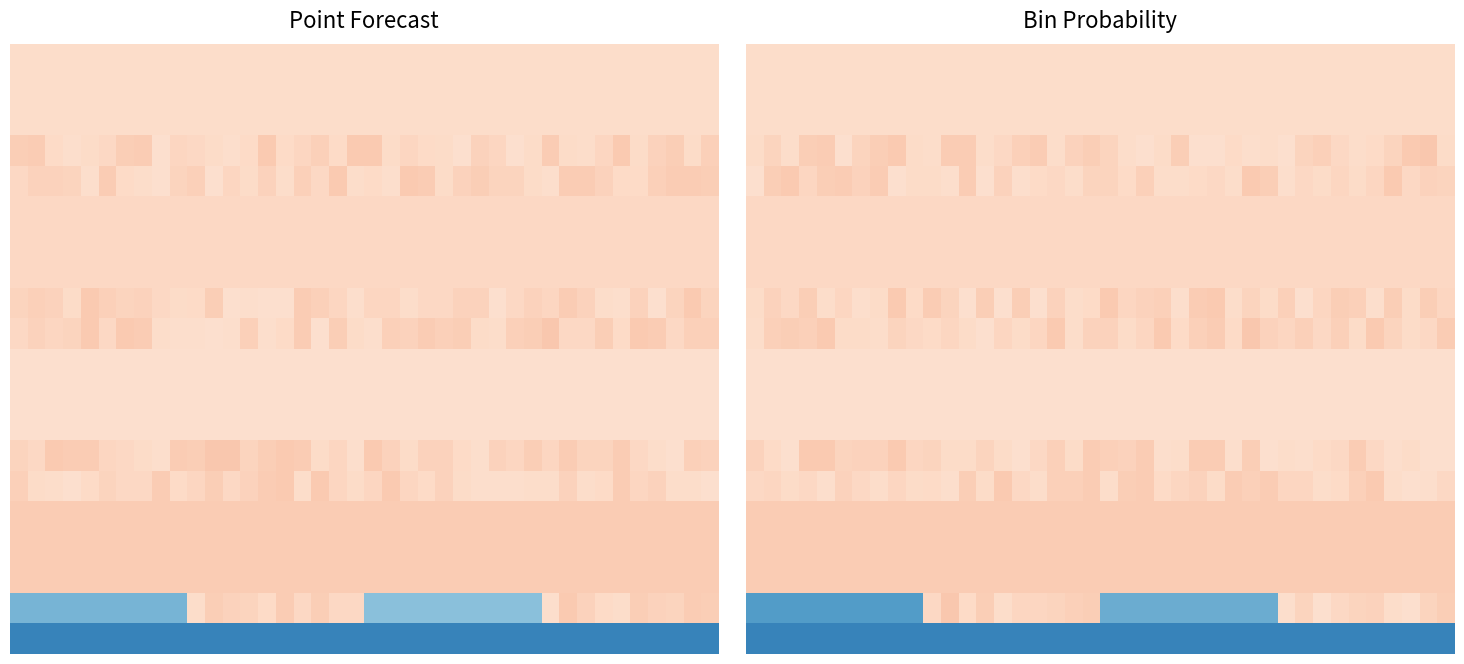

What is the greatest value displayed?

0.8